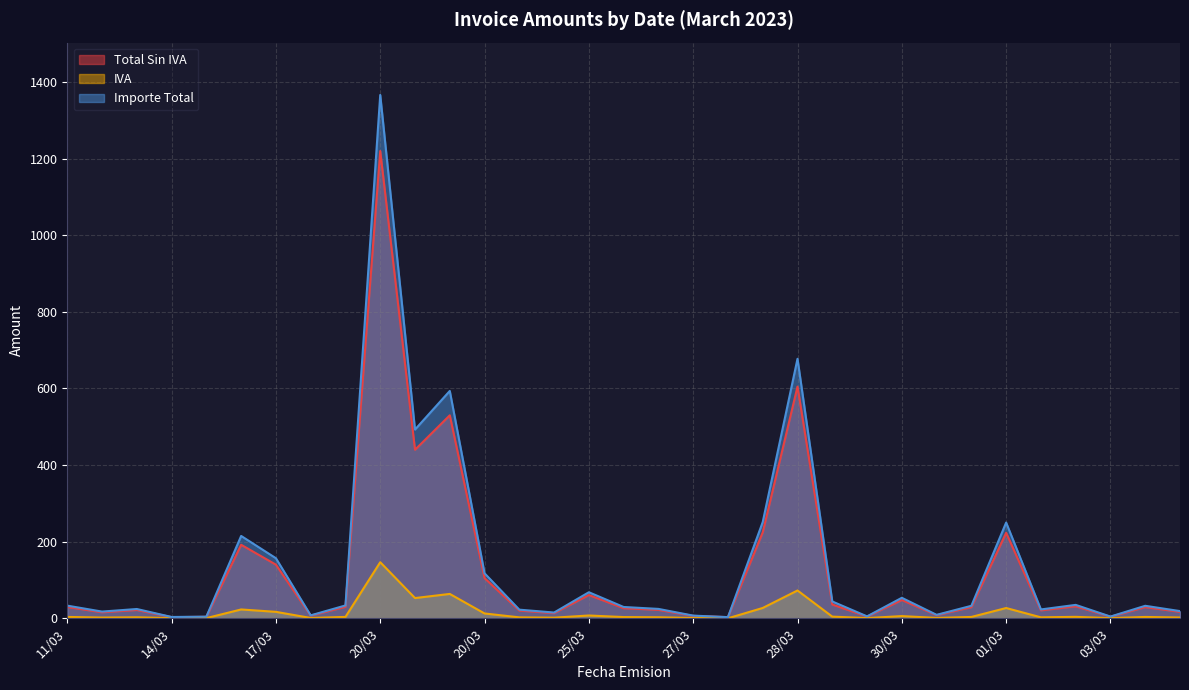

What is the difference between the second highest and second lowest values in the Importe Total series?

674.2